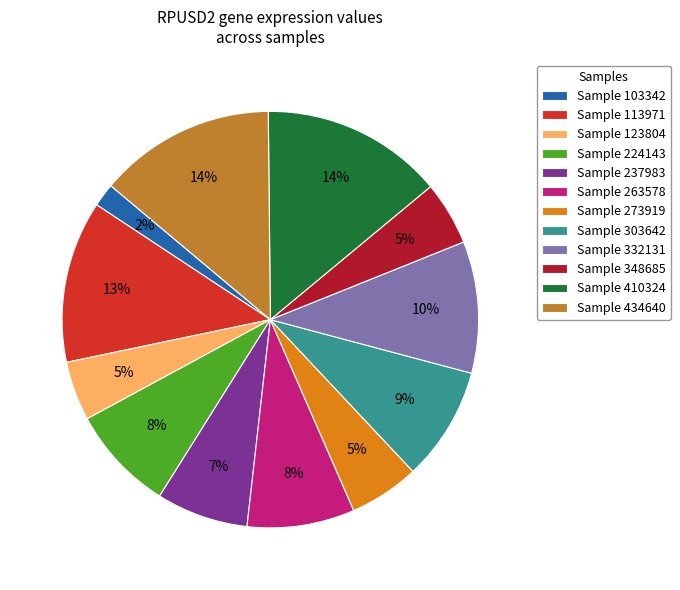

What percentage is the Sample 263578 slice, to the nearest percent?

8%